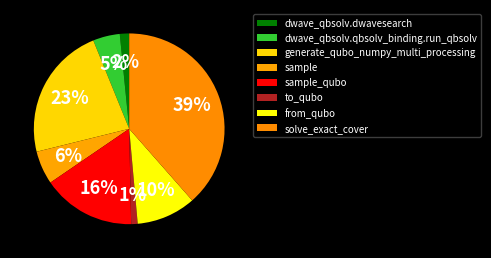

The sample_qubo slice represents 16% of the pie. True or false?

True